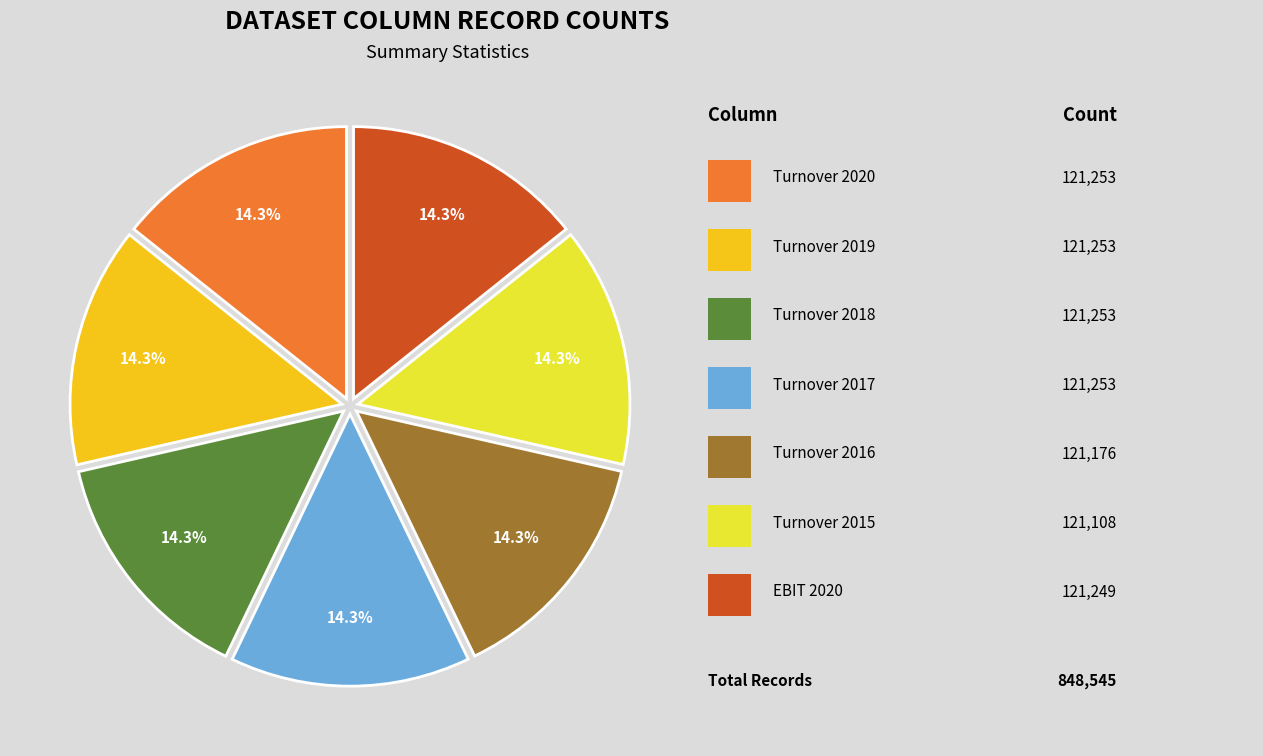

Does any single category account for the majority?

No